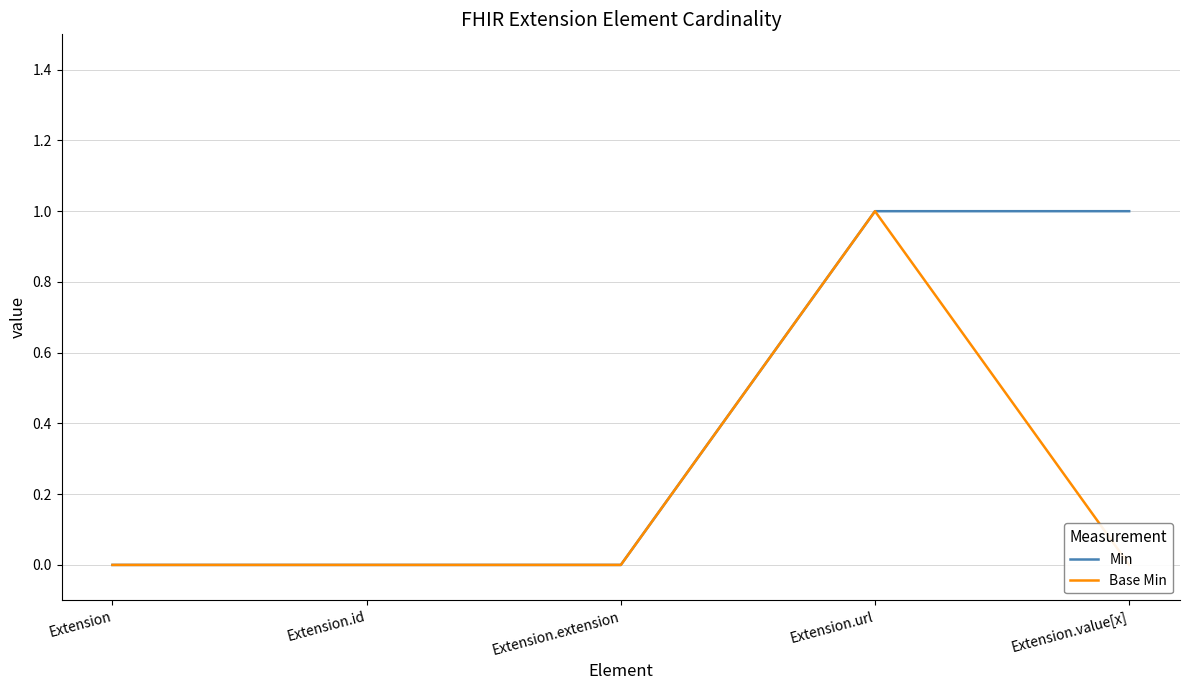

Which series has the largest range (max minus min)?

Min